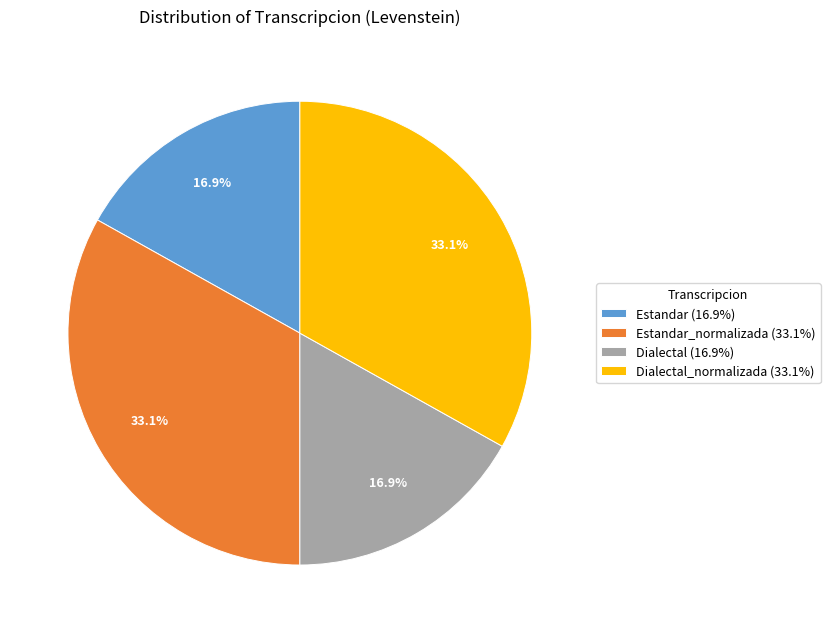

Approximately how many times larger is the value at Estandar_normalizada (33.1%) compared to Dialectal (16.9%)?

2.0